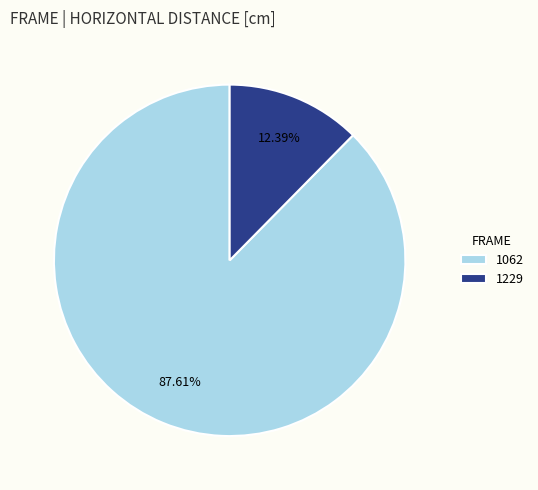

Is 1062 the majority of the pie?

Yes